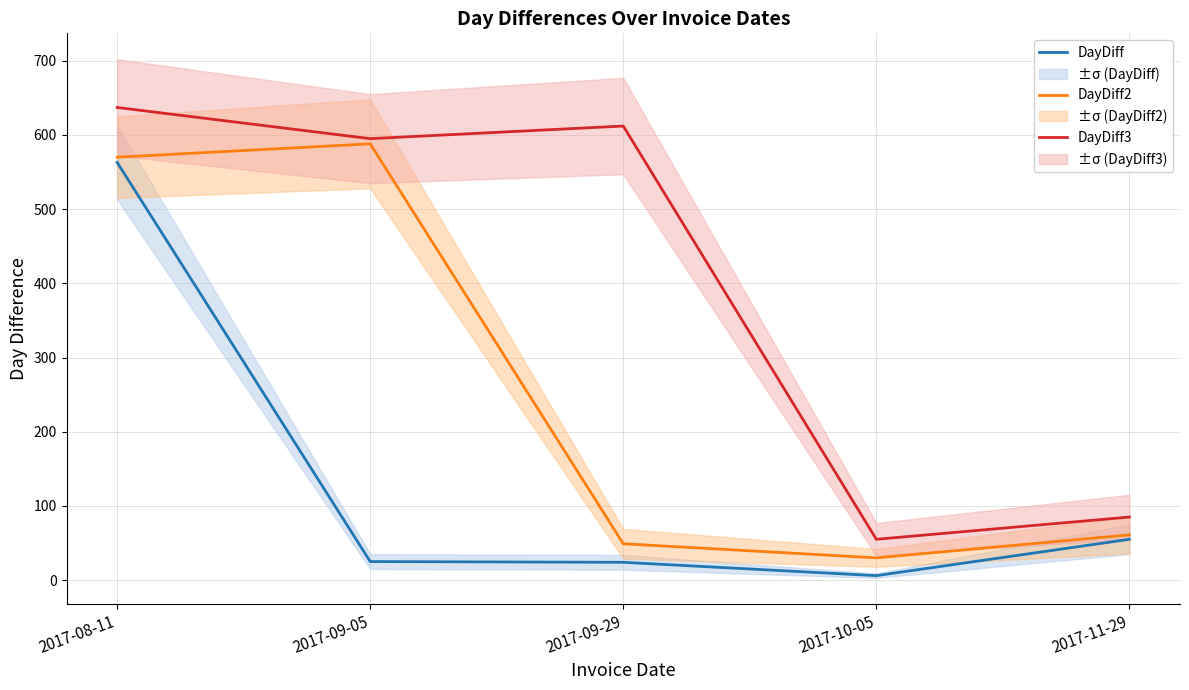

What are all the series names shown in the legend?

DayDiff, DayDiff2, DayDiff3